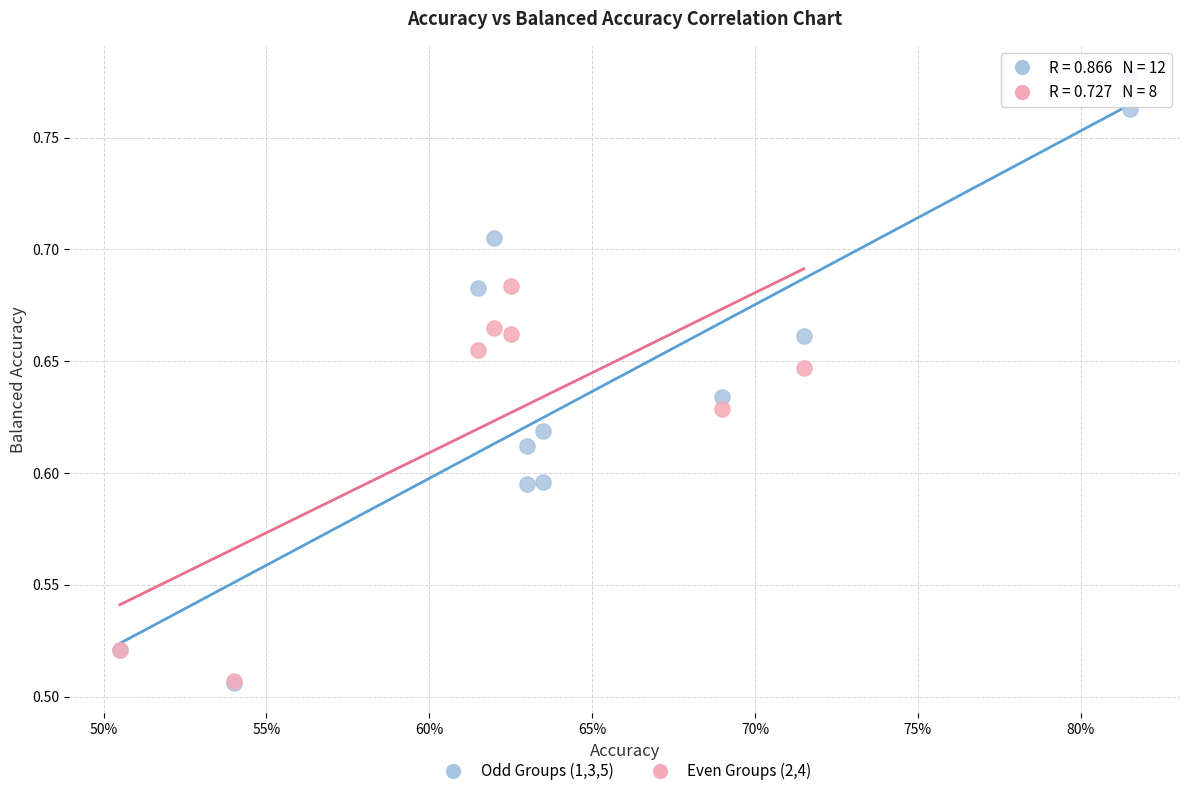

Which series reaches the maximum Y coordinate?

Odd Groups (1,3,5)